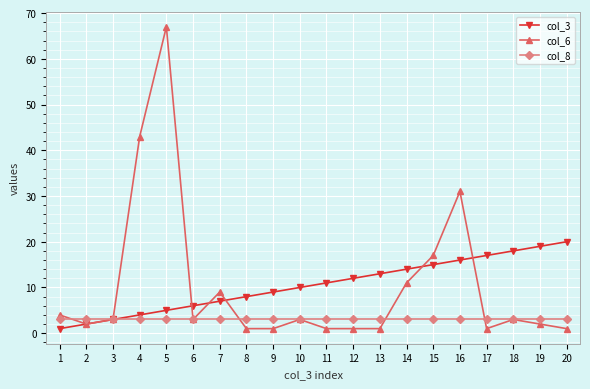

Reading right to left, list all the values displayed in this chart.

col_3: 20=20	19=19	18=18	17=17	16=16	15=15	14=14	13=13	12=12	11=11	10=10	9=9	8=8	7=7	6=6	5=5	4=4	3=3	2=2	1=1
col_6: 20=1	19=2	18=3	17=1	16=31	15=17	14=11	13=1	12=1	11=1	10=3	9=1	8=1	7=9	6=3	5=67	4=43	3=3	2=2	1=4
col_8: 20=3	19=3	18=3	17=3	16=3	15=3	14=3	13=3	12=3	11=3	10=3	9=3	8=3	7=3	6=3	5=3	4=3	3=3	2=3	1=3